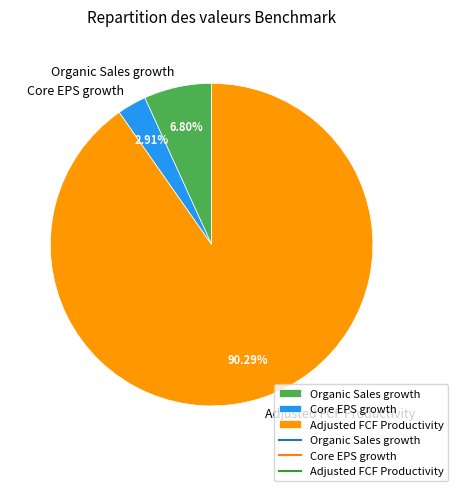

Rank the categories by value from lowest to highest.

Core EPS growth, Organic Sales growth, Adjusted FCF Productivity